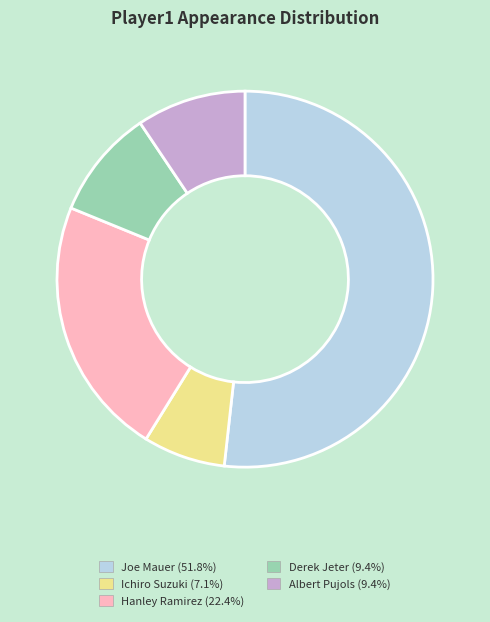

Count the number of slices in the pie.

5